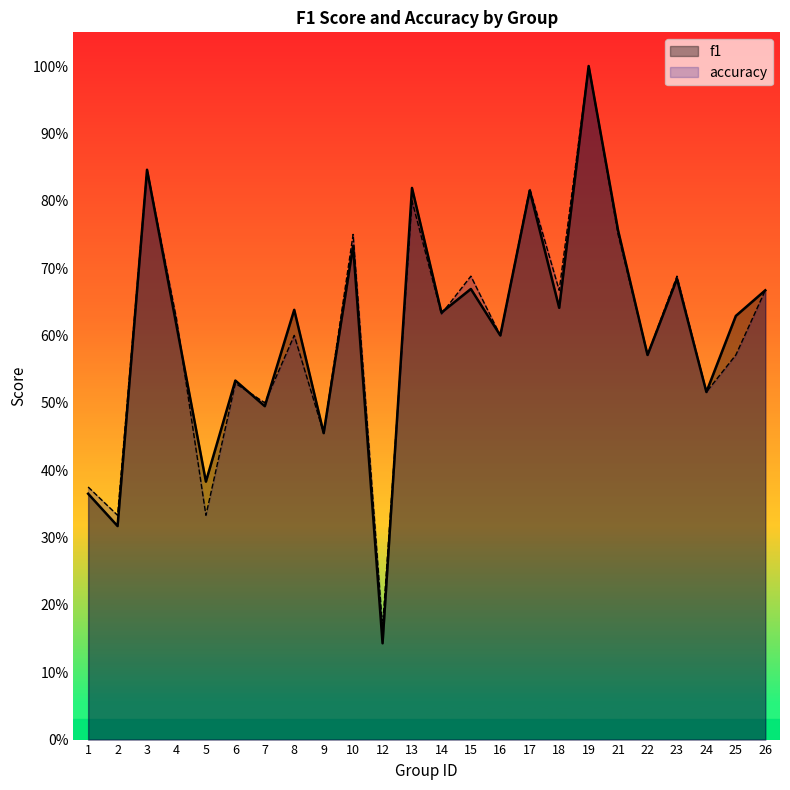

What is the sum of all accuracy values?

14.5